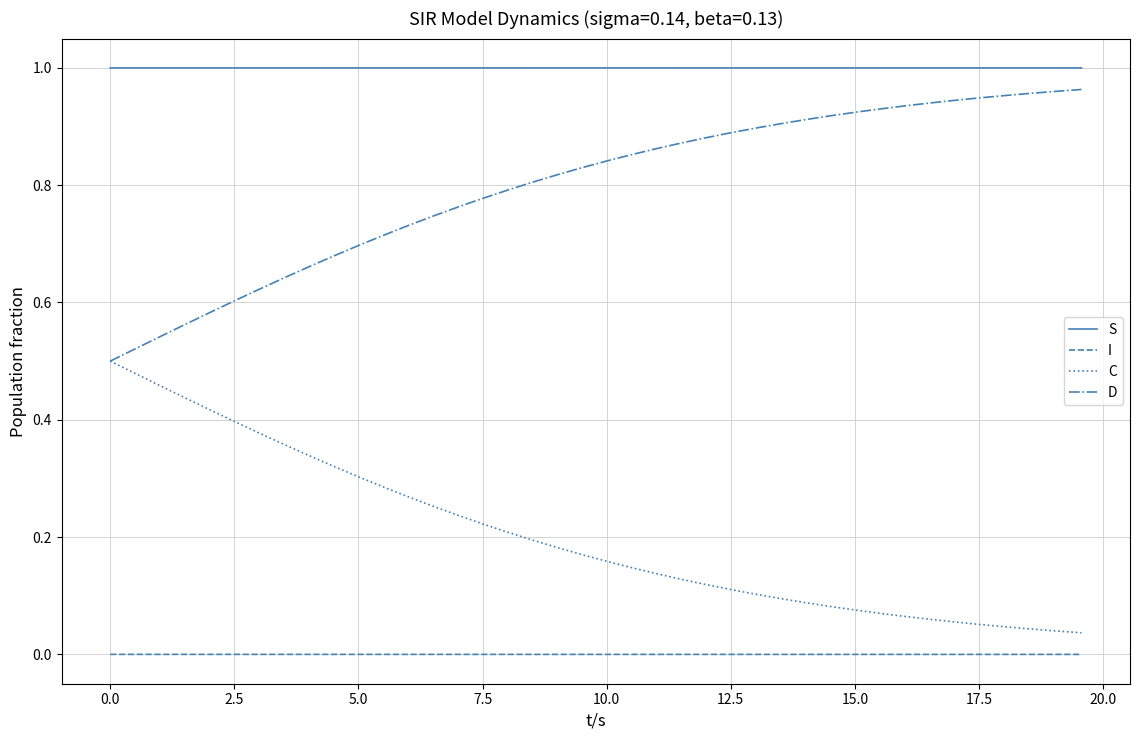

Does the chart have visible grid lines?

Yes